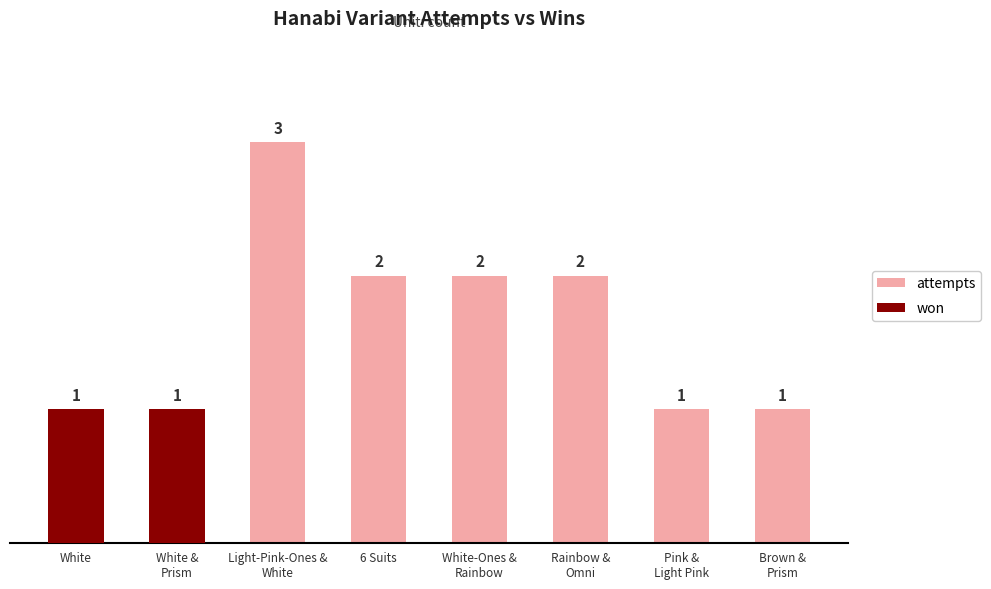

What is the sum of the attempts values at Rainbow &
Omni and White?

3